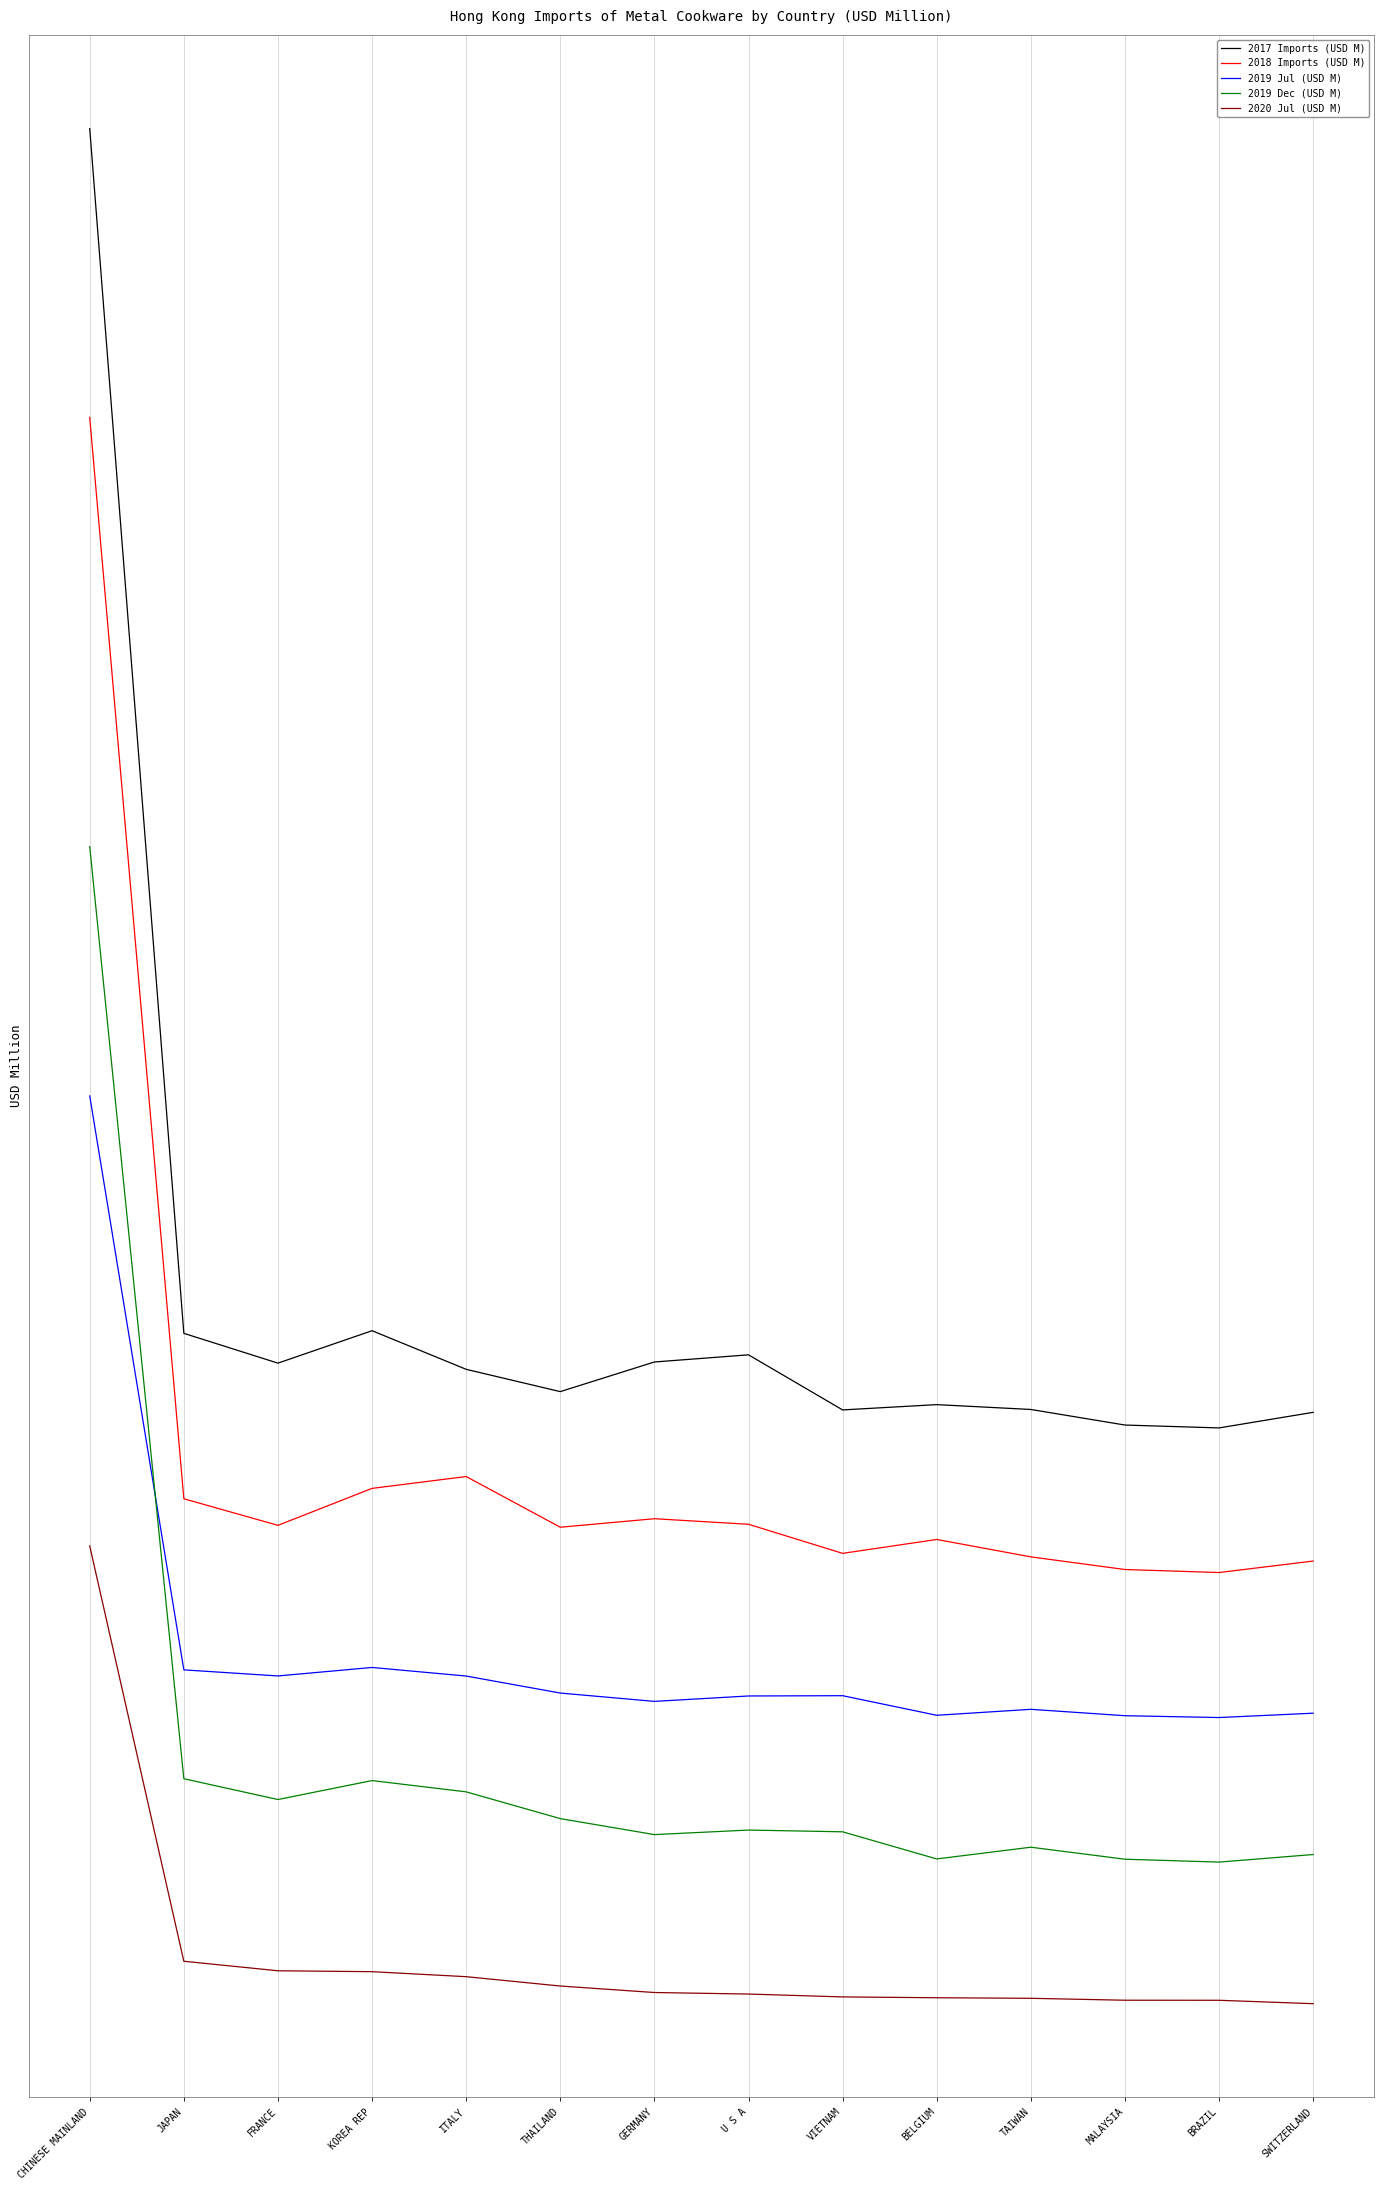

What position from the right is KOREA REP?

11